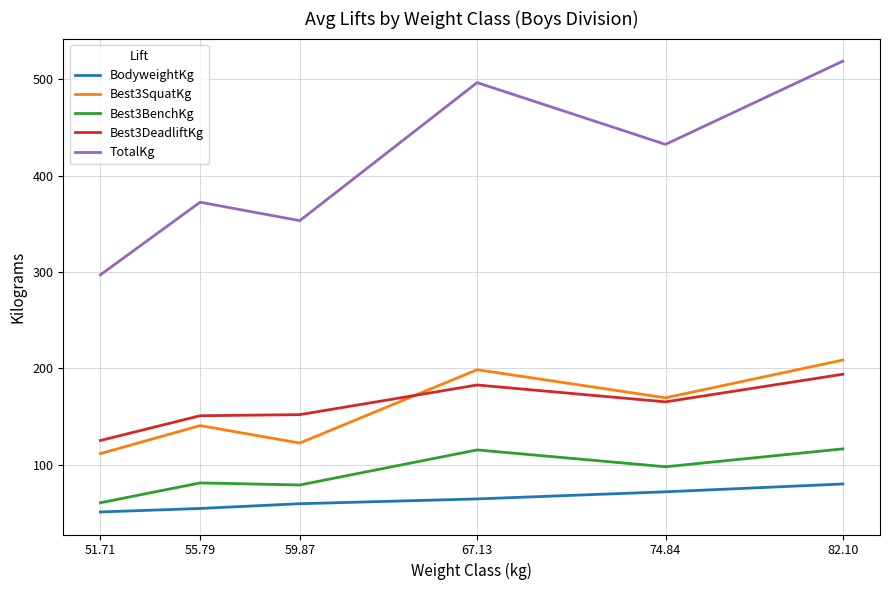

Rank the categories by TotalKg value from highest to lowest.

82.10, 67.13, 74.84, 55.79, 59.87, 51.71